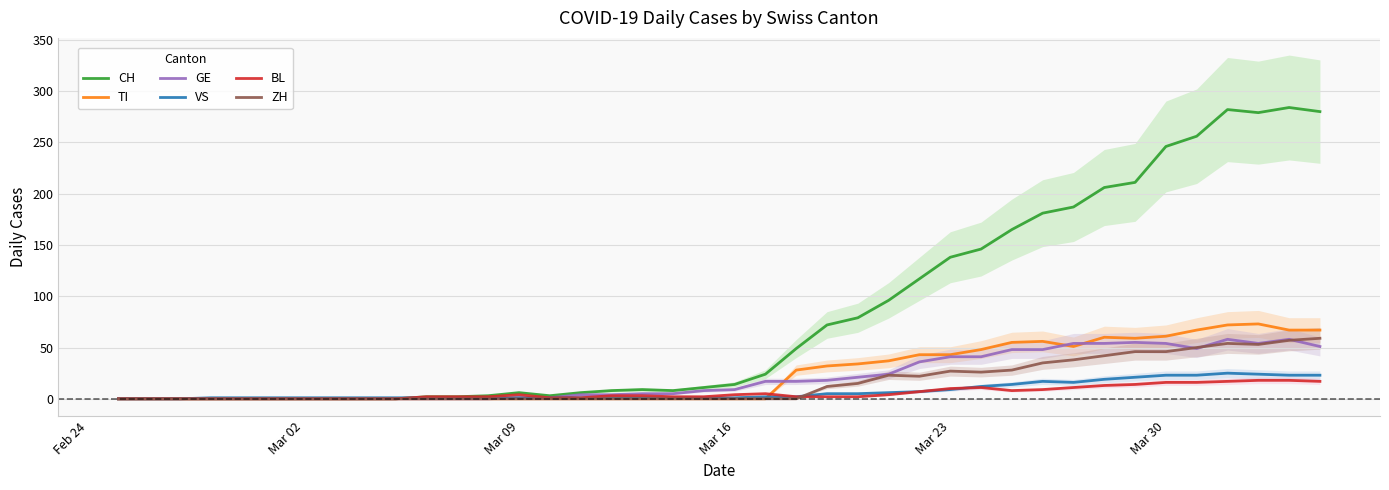

Which series ends up on top after the final intersection of VS and BL?

VS